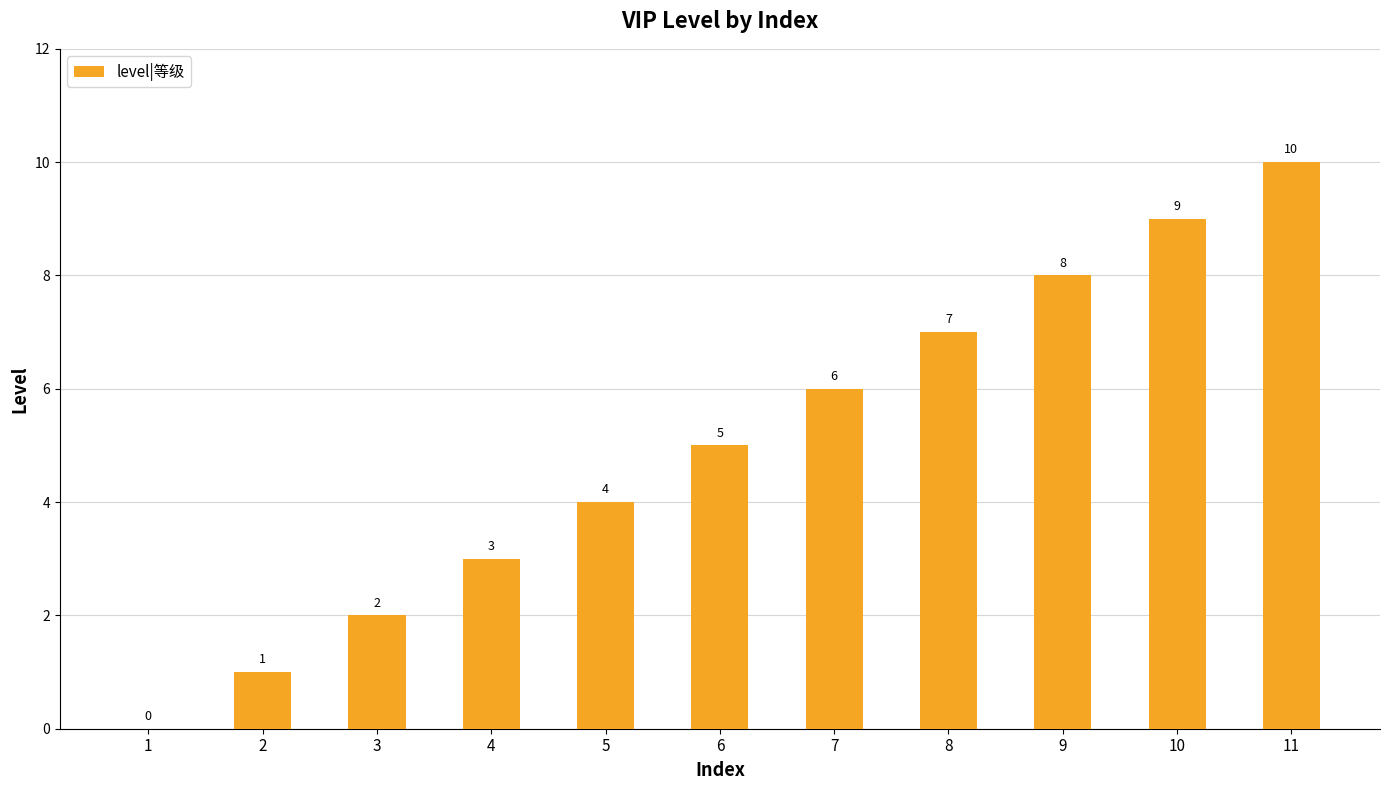

The chart shows a value of 8 at 7. True or false?

False